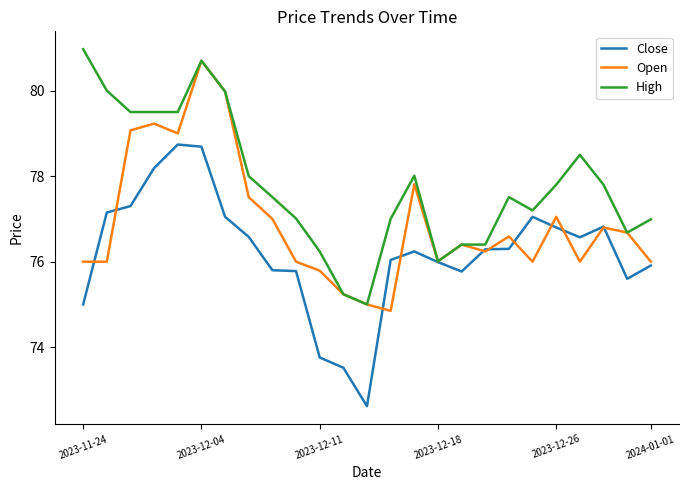

Which series has the largest total across all categories?

High